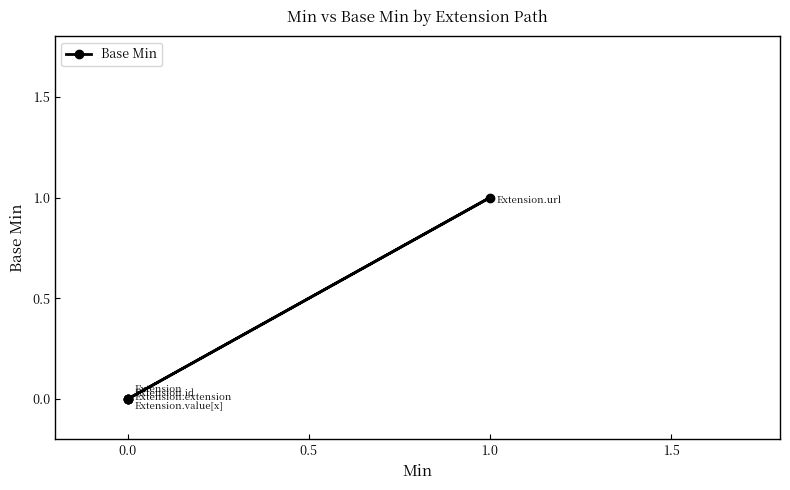

Is it true that the value at 0.0 is 0?

True